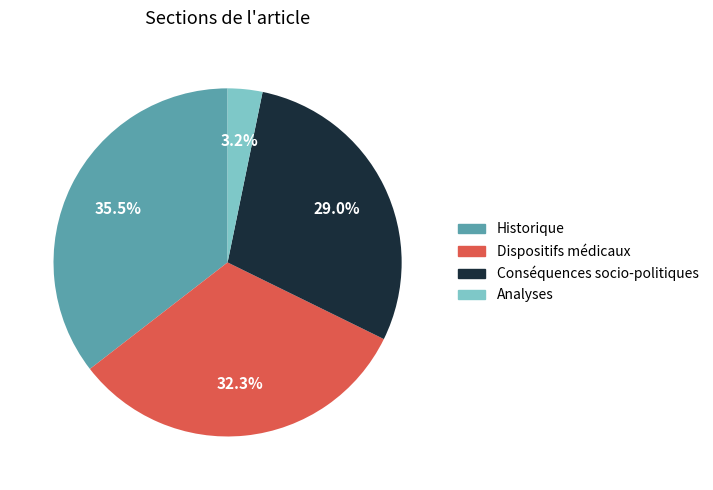

The Analyses slice represents 3% of the pie. True or false?

True